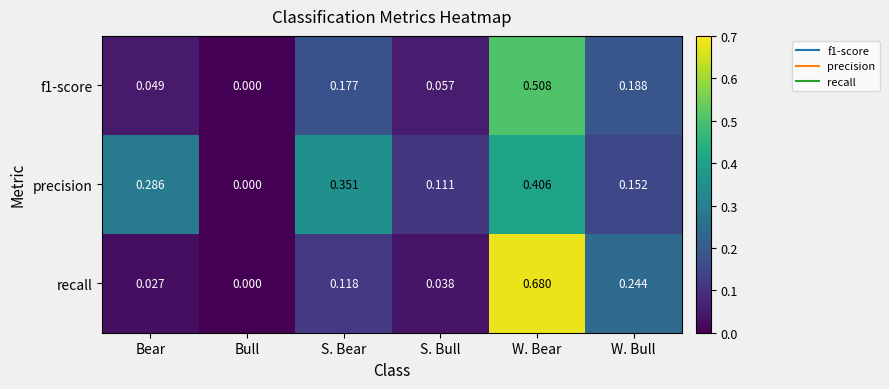

At which label is precision closest to 0?

Bull